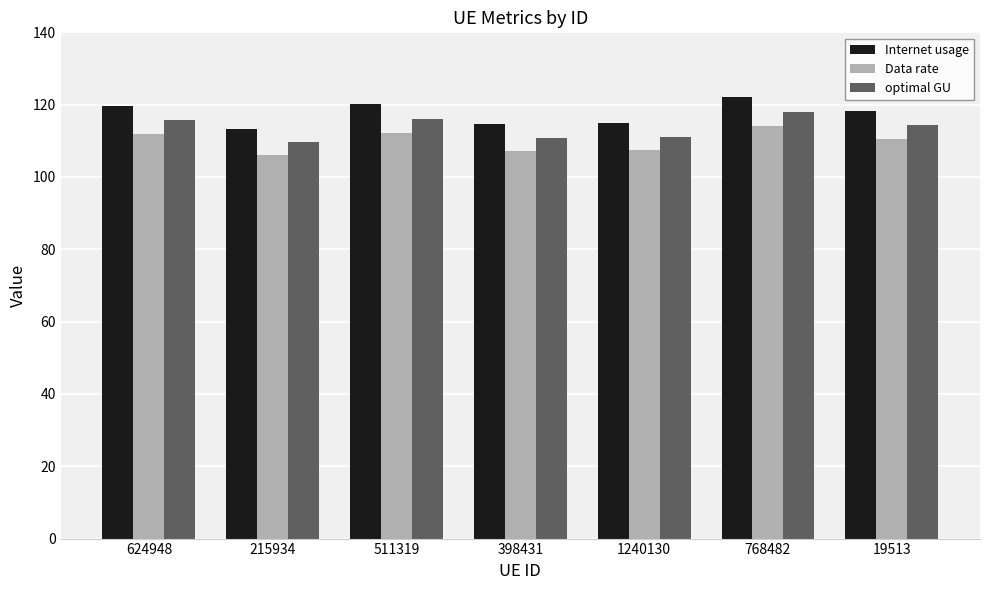

What is the sum of all optimal GU values?

795.8